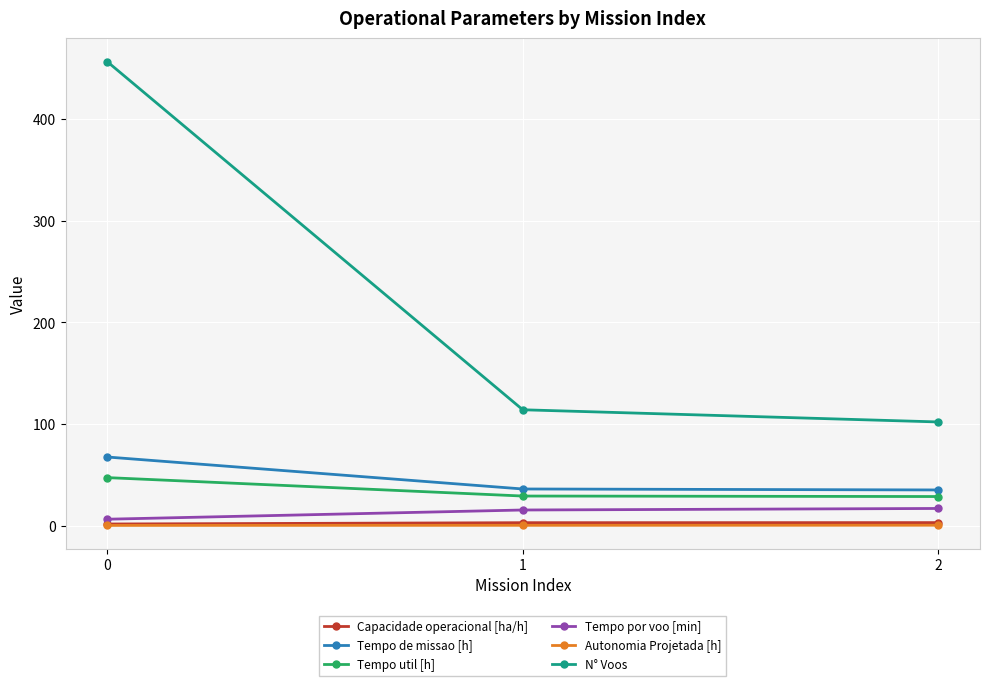

Is it true that N° Voos equals 457.0 at 0?

True